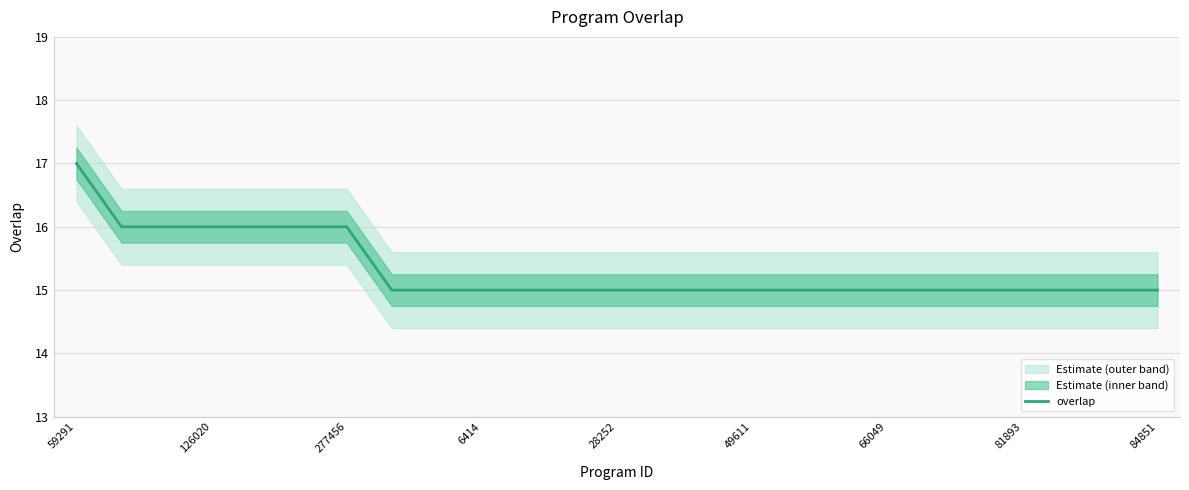

How many categories are shown in the chart?

25